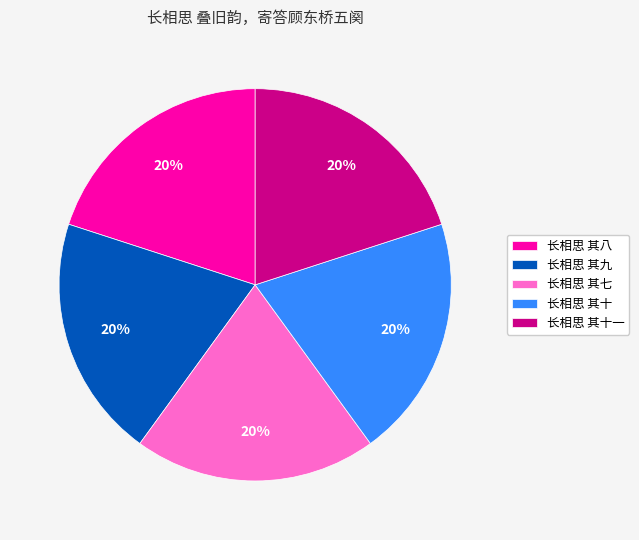

Does 长相思 其九 account for over 50% of the chart?

No